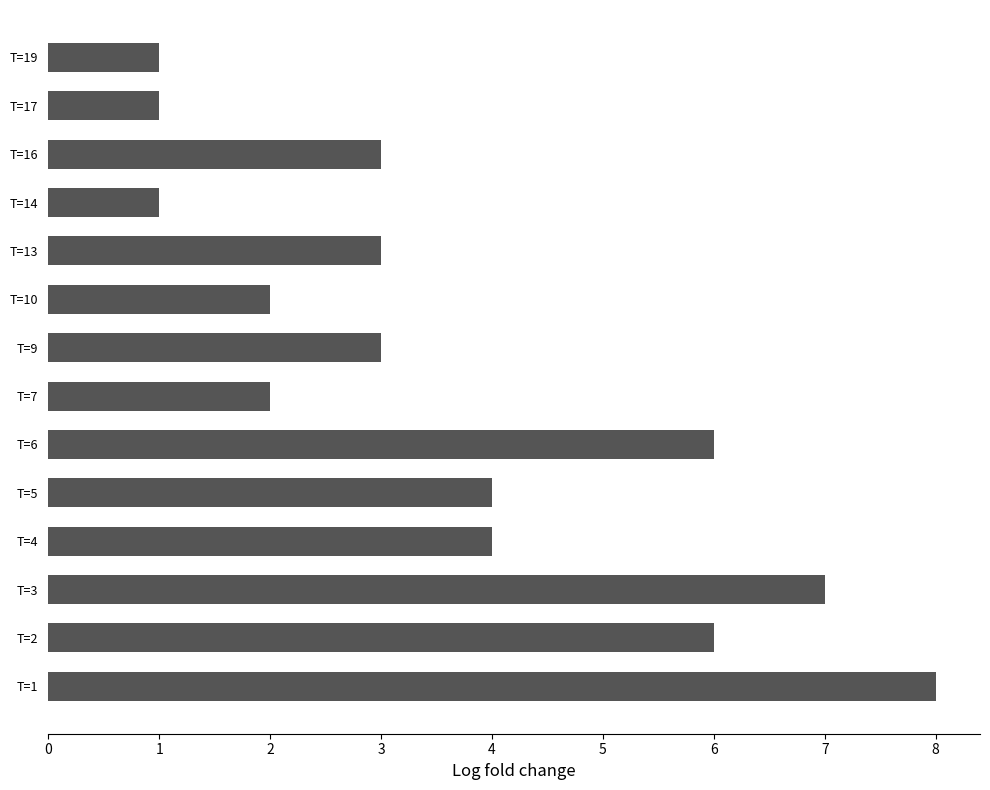

What is the sum of all values?

51